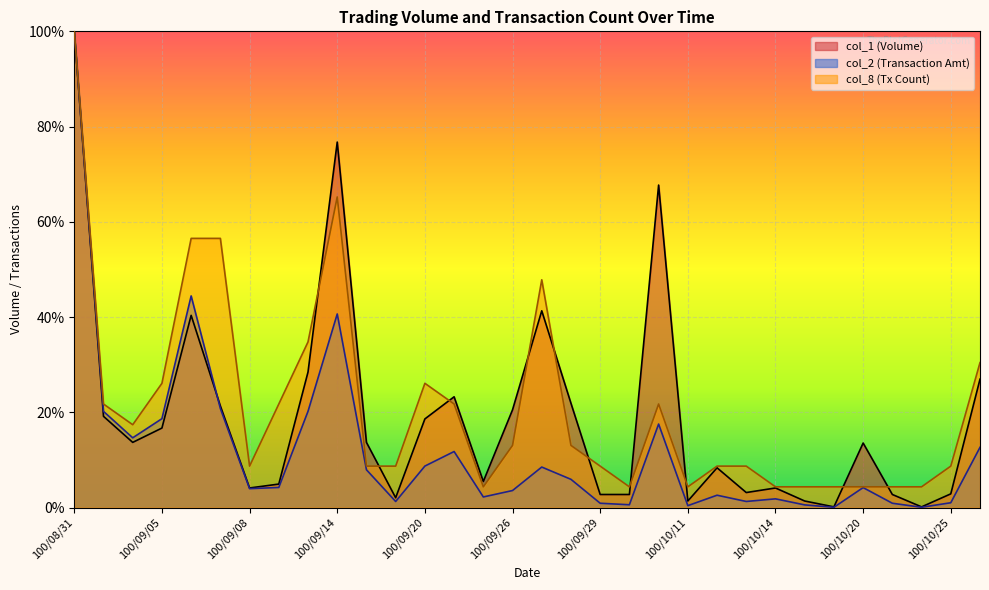

At which label does col_1 first exceed 13?

100/08/31